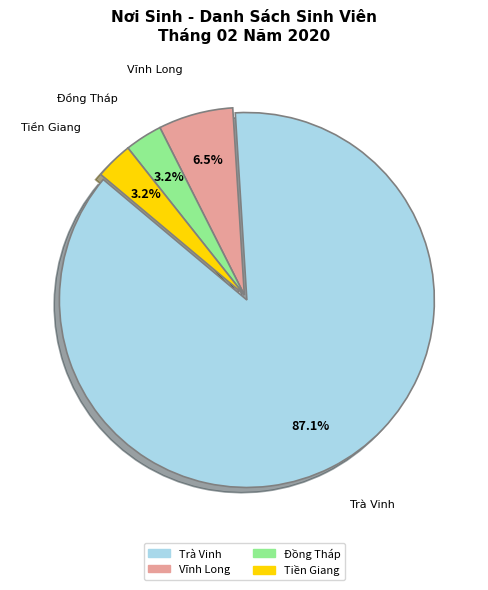

Which slice is the largest?

Trà Vinh